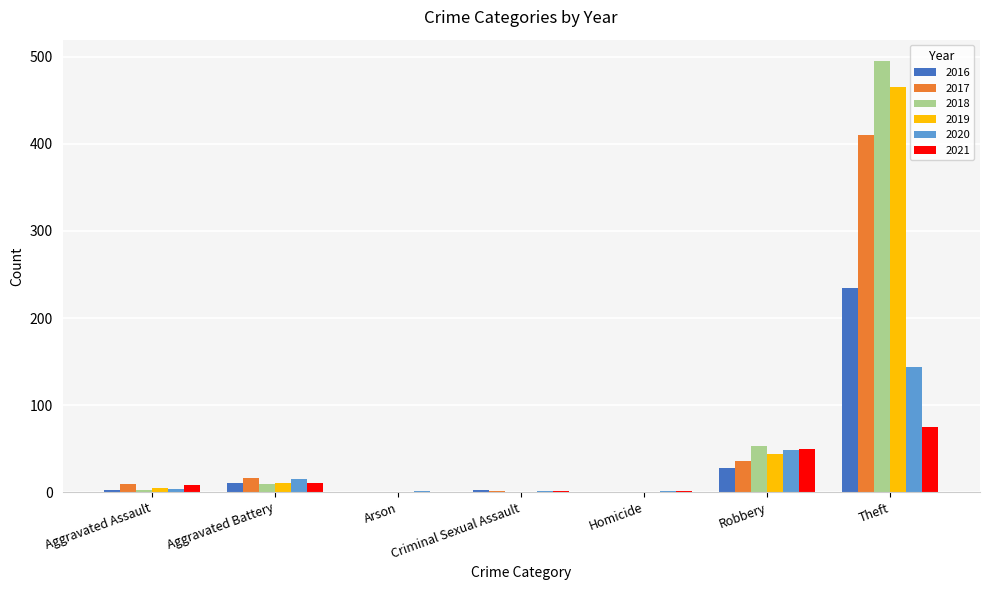

At which label does 2021 reach its peak?

Theft